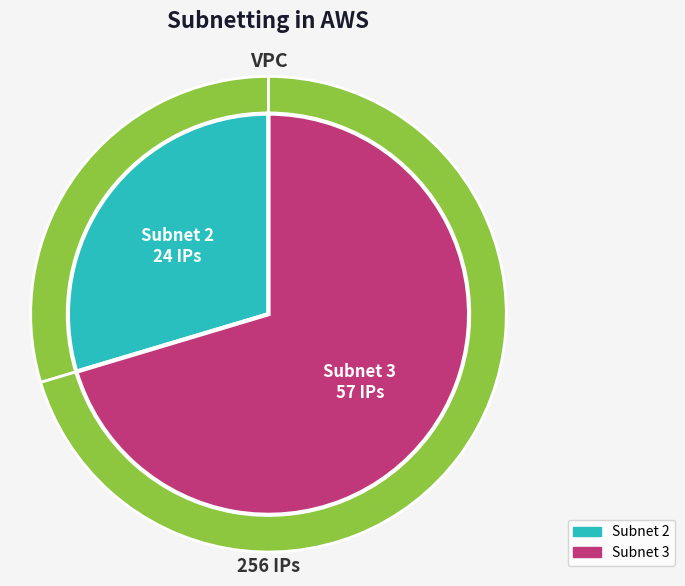

What portion of the pie excludes 1?

100.0%